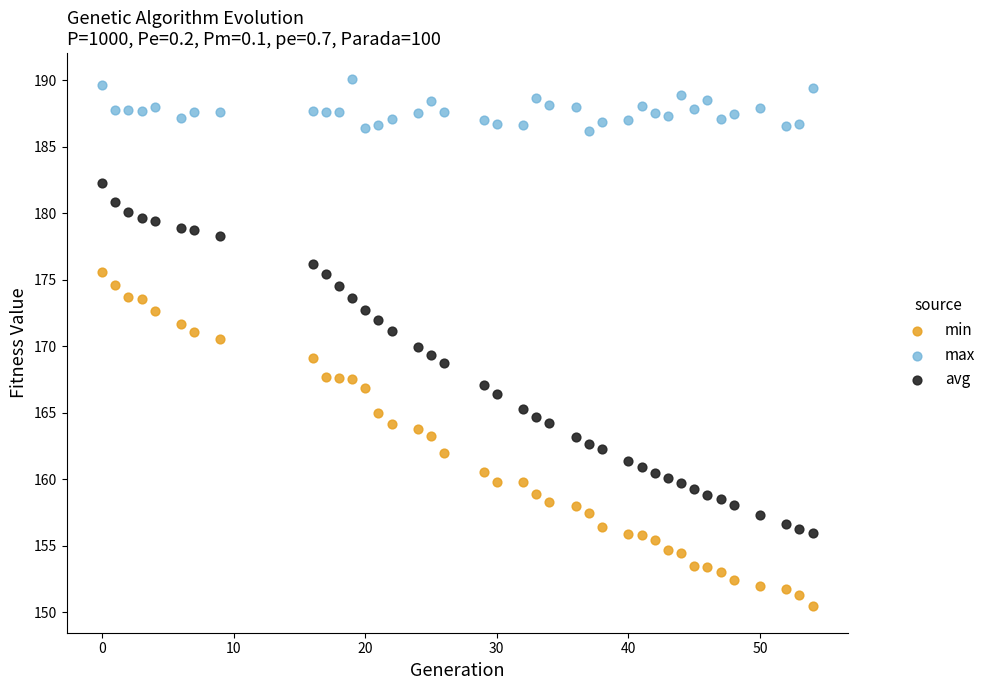

Which series reaches the minimum Y coordinate?

min